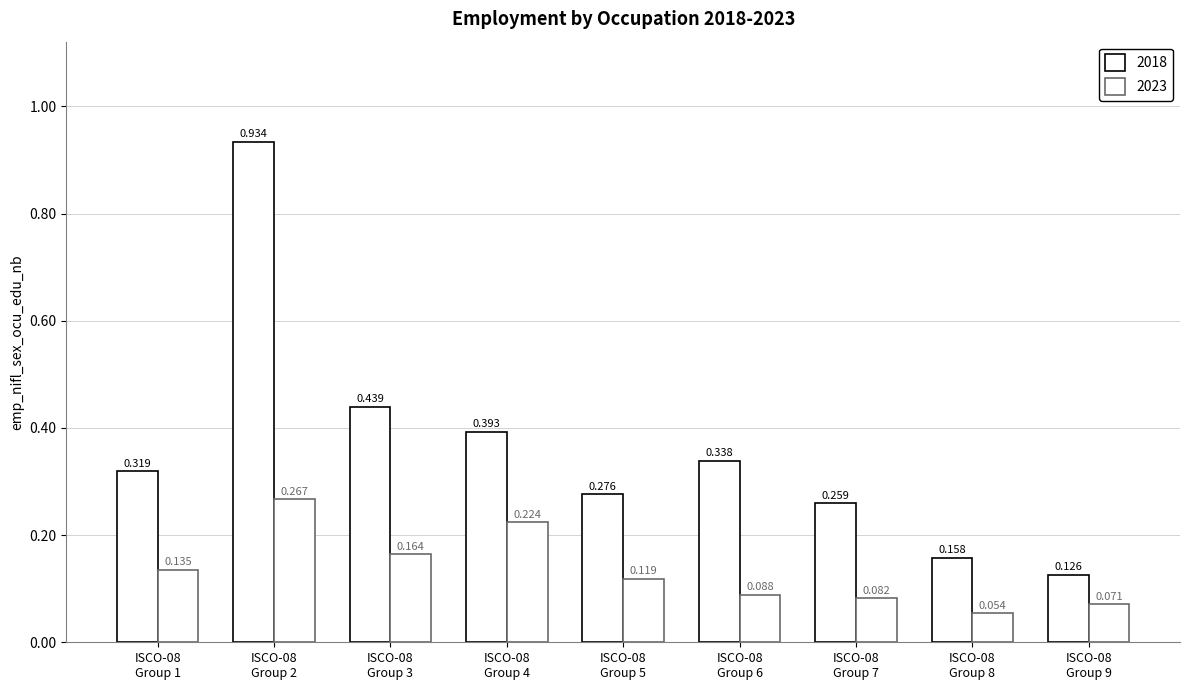

What is the smallest value displayed?

0.1